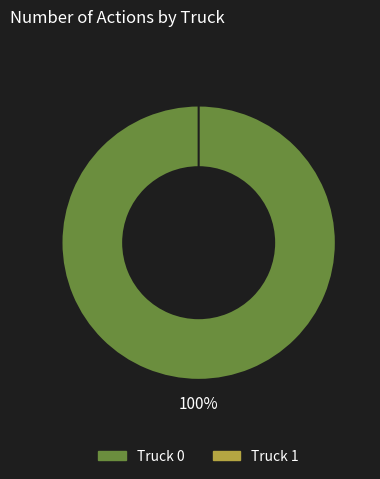

Which slice is the largest?

Truck 0